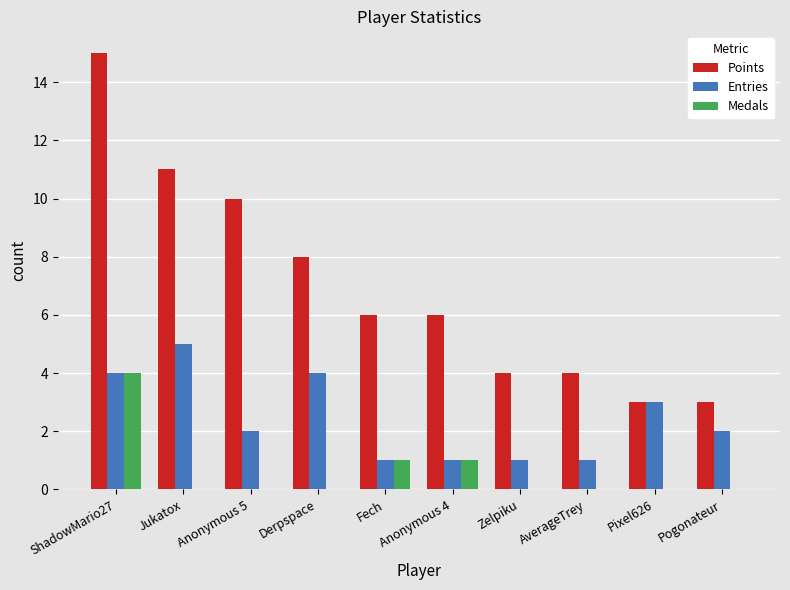

Which category has the highest value in the Medals series?

ShadowMario27